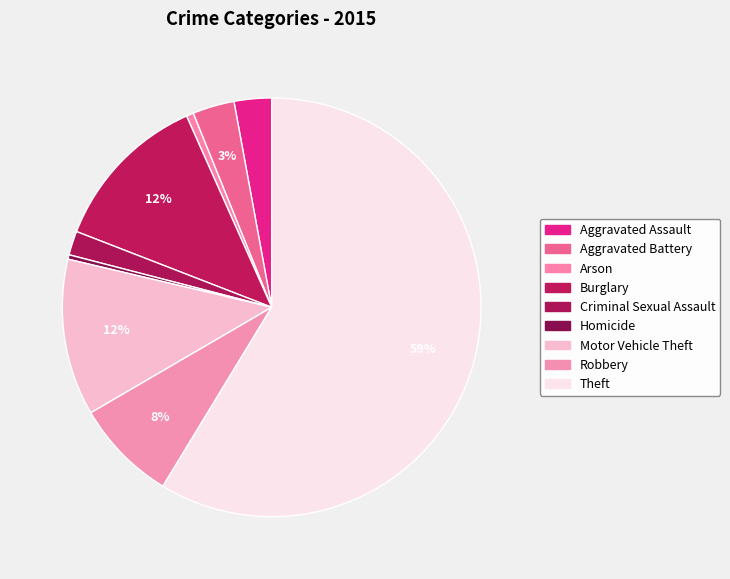

What percentage is NOT represented by Criminal Sexual Assault?

98.1%